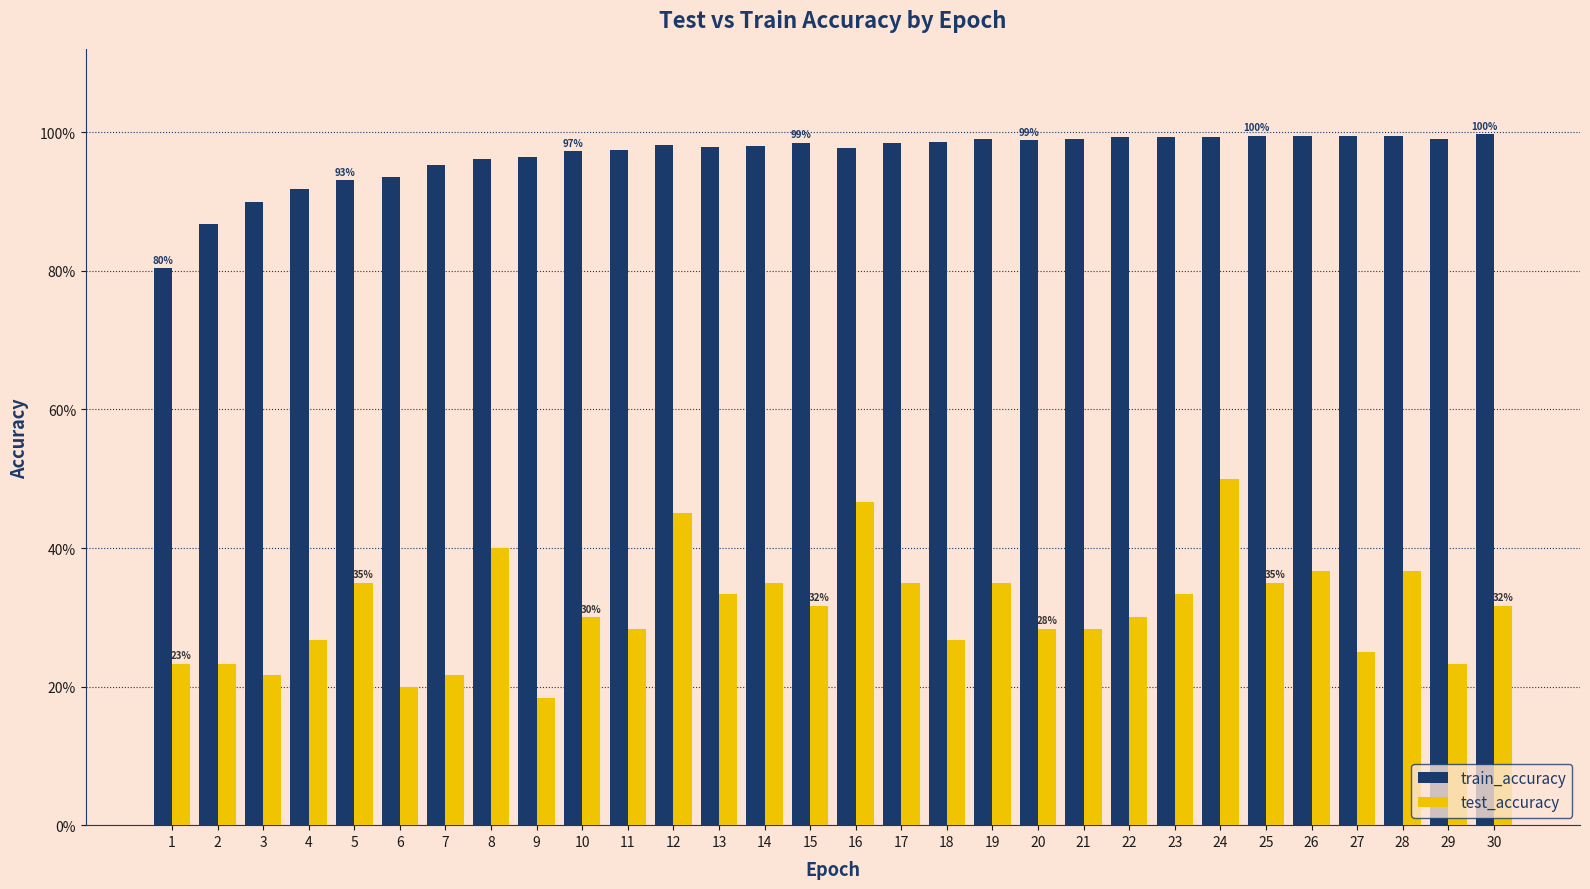

The value of train_accuracy at 26 is 1.0. True or false?

True